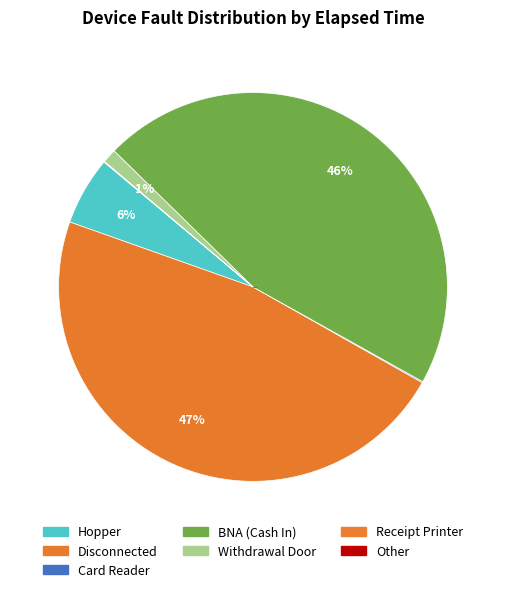

To the nearest percent, what is the difference between the largest and smallest slice percentages?

47%